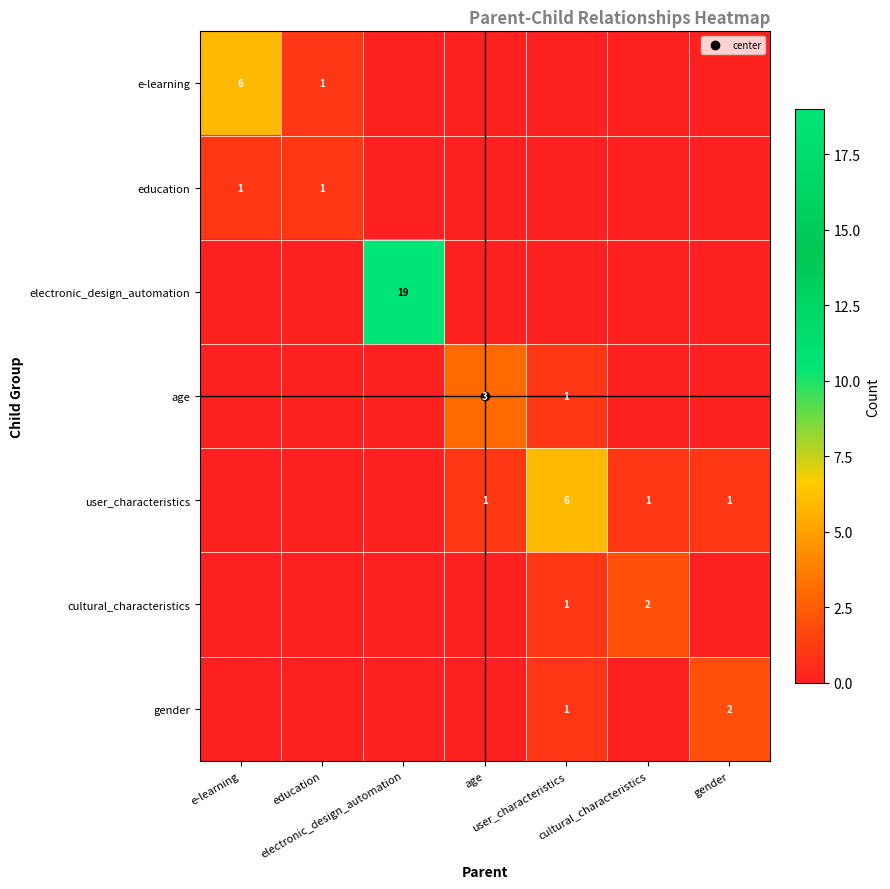

Read the user_characteristics value at age.

1